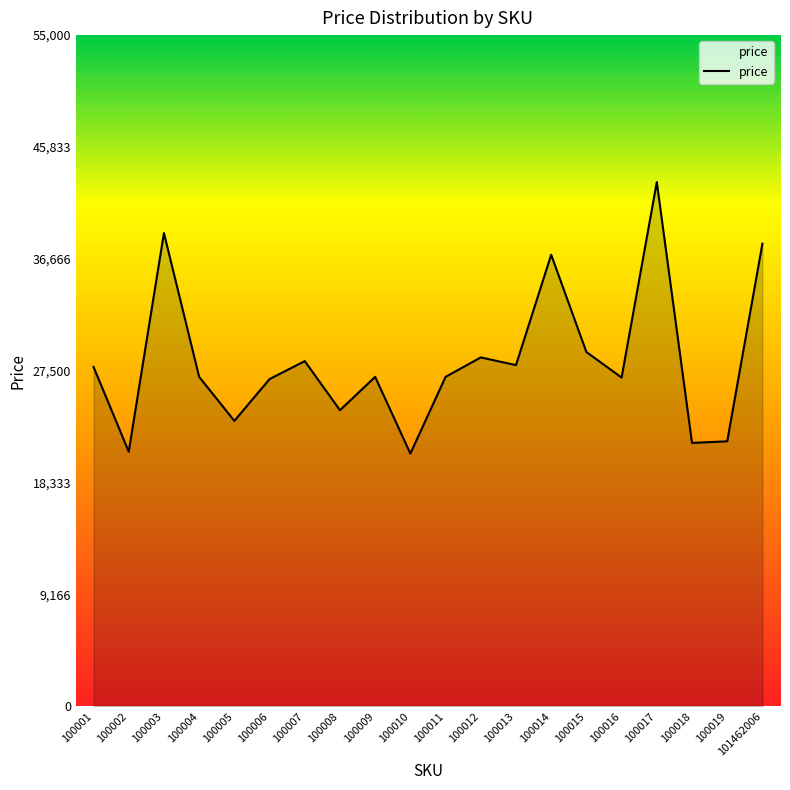

What is the maximum value shown in the chart?

42954